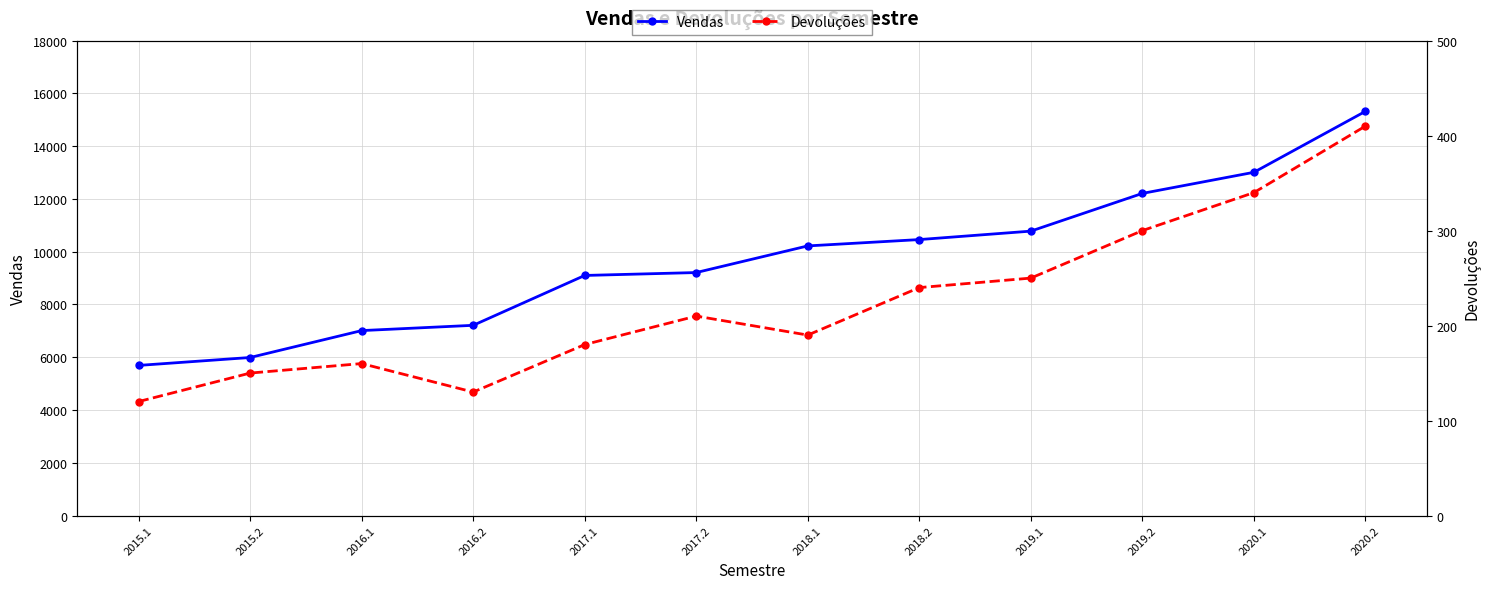

Reading right to left, list all the values displayed in this chart.

Vendas: 2020.2=15320	2020.1=13010	2019.2=12210	2019.1=10780	2018.2=10460	2018.1=10220	2017.2=9210	2017.1=9100	2016.2=7210	2016.1=7010	2015.2=5990	2015.1=5690
Devoluções: 2020.2=410	2020.1=340	2019.2=300	2019.1=250	2018.2=240	2018.1=190	2017.2=210	2017.1=180	2016.2=130	2016.1=160	2015.2=150	2015.1=120